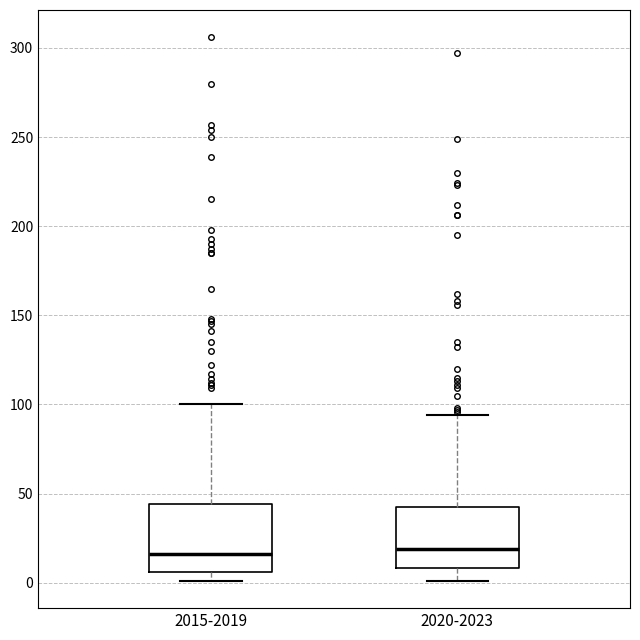

Reading left to right, transcribe this box plot: for each box, give where its median line is, the range the box spans, and where its two whiskers end, as read against the y-axis. The values are not printed on the chart, so give them approximately, as read against the axis.

2015-2019: median 15, box 5 to 45, whiskers 0 to 100
2020-2023: median 20, box 10 to 45, whiskers 0 to 95